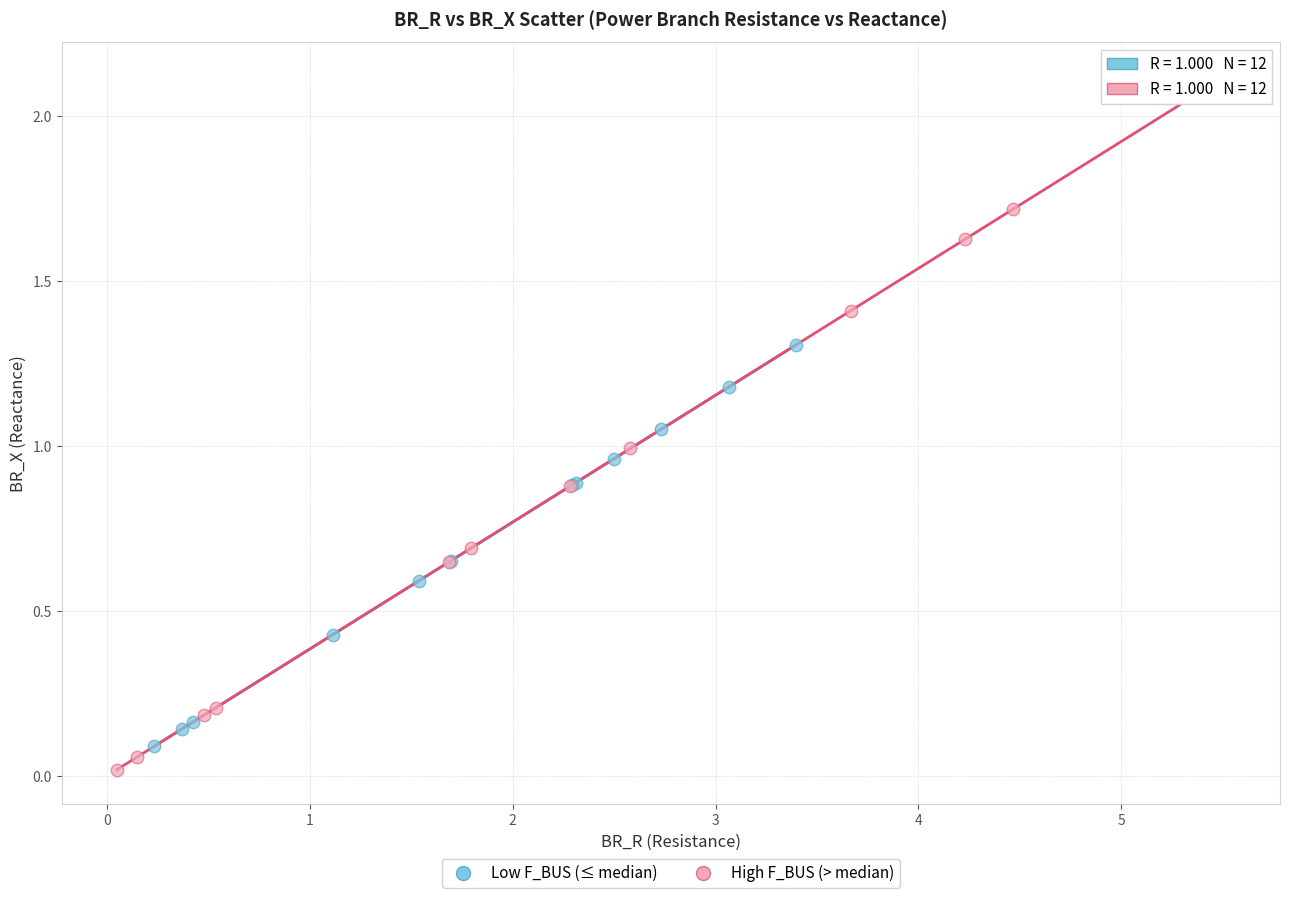

Which series has the largest Y range (max minus min)?

High F_BUS (> median)